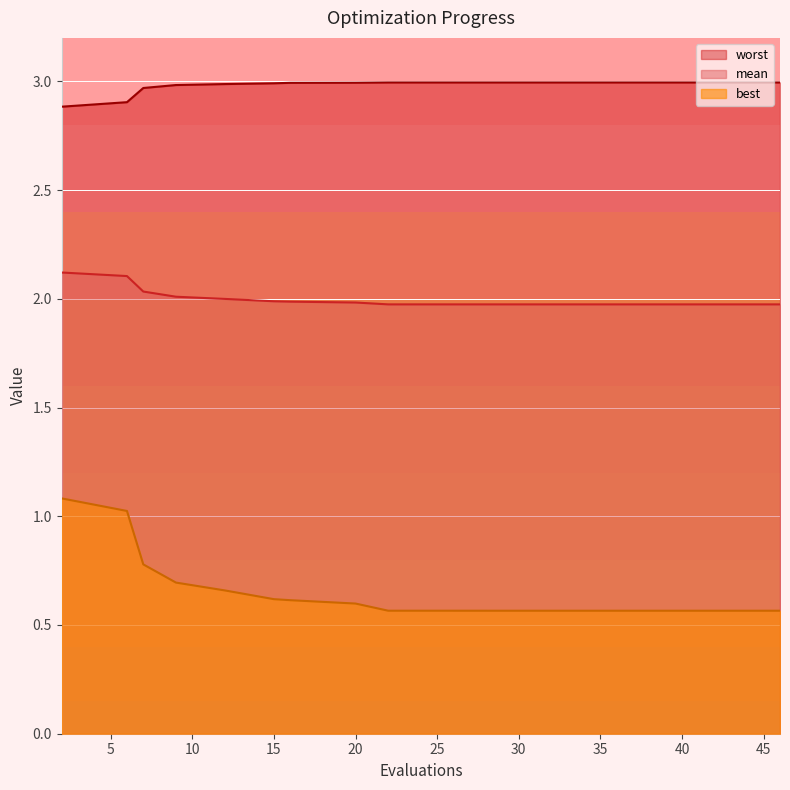

What is the difference between the second highest and second lowest values in the best series?

0.5